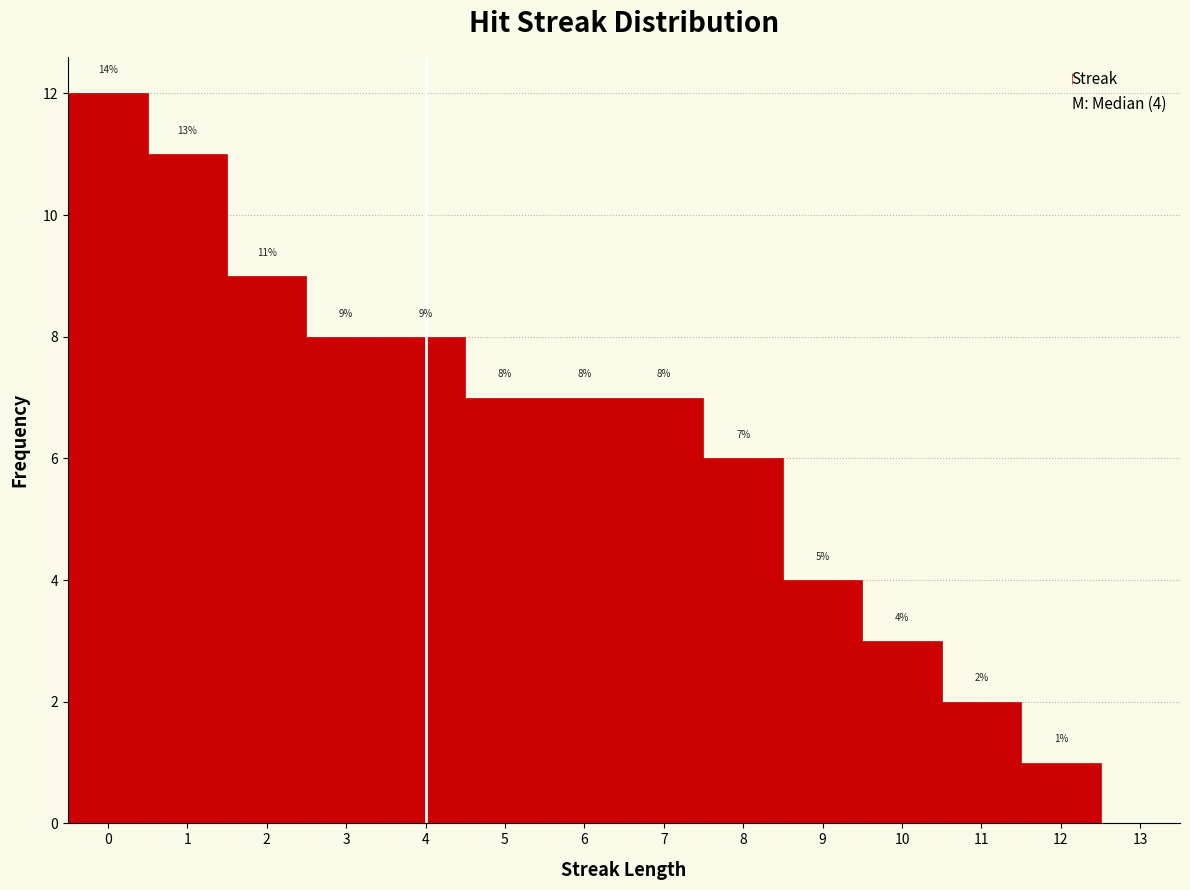

Which range on the x-axis has the tallest bar?

-0.5 to 0.5